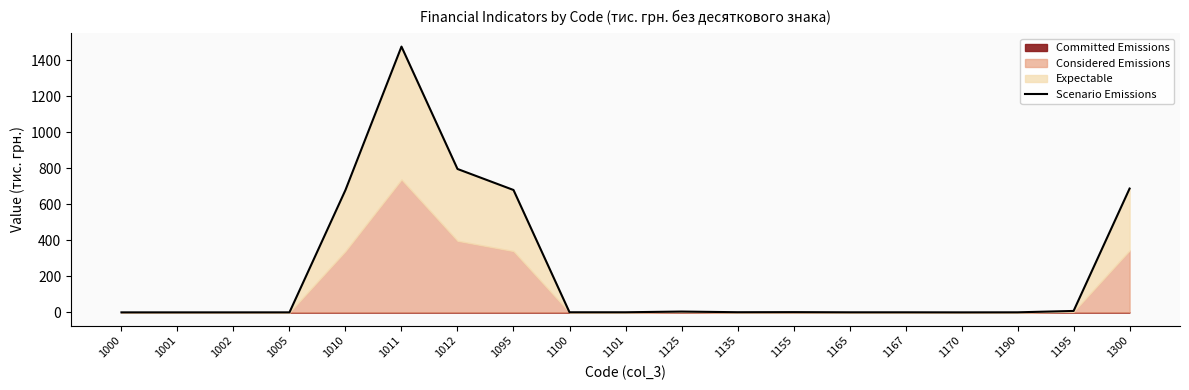

At which label is the value closest to 737?

1300